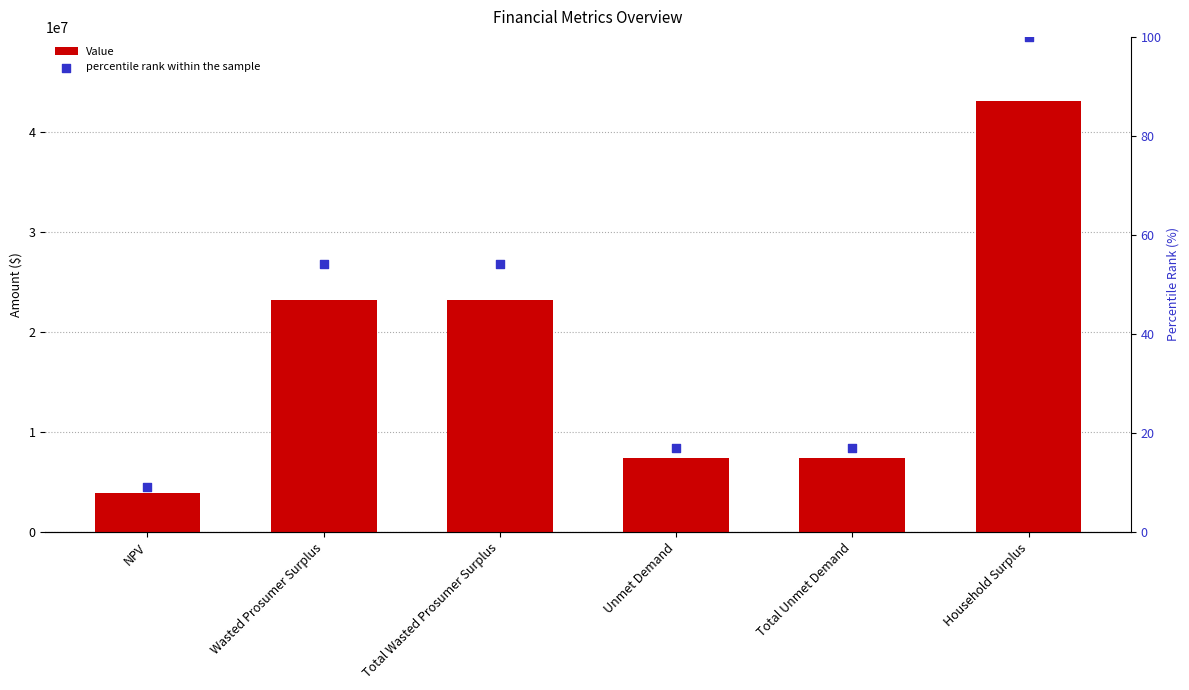

What is the total value across all series at Total Wasted Prosumer Surplus?

23152394.9